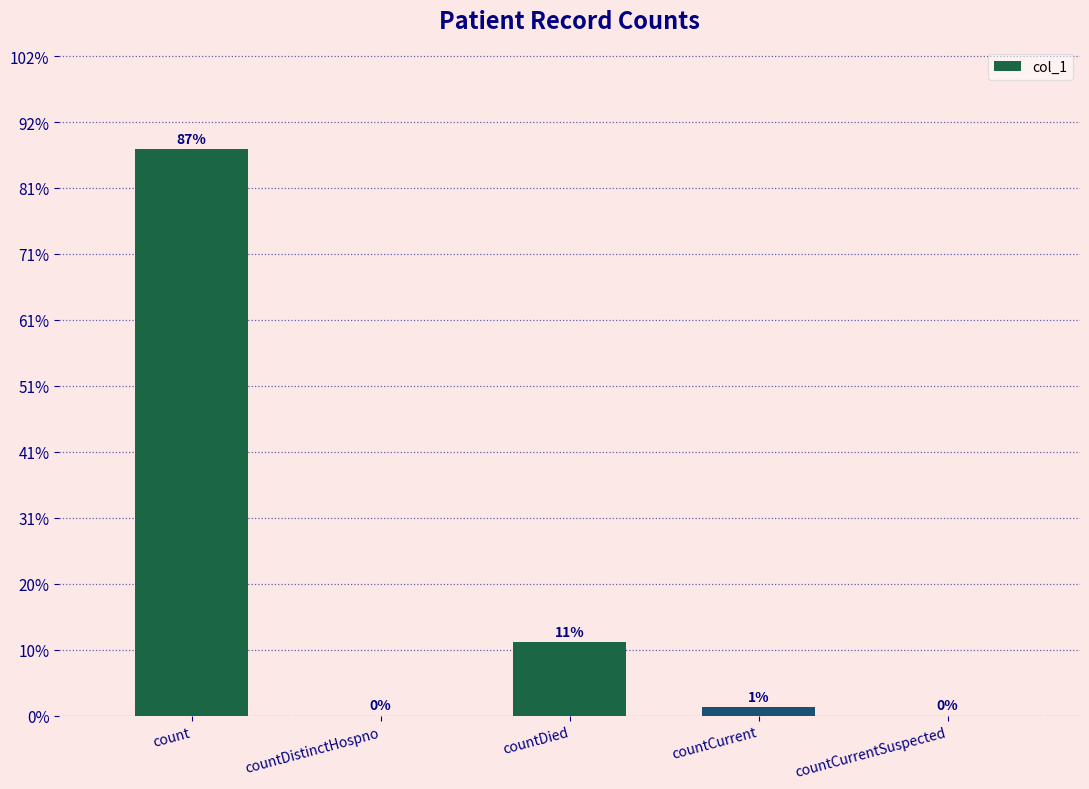

What position from the left is countDied?

3